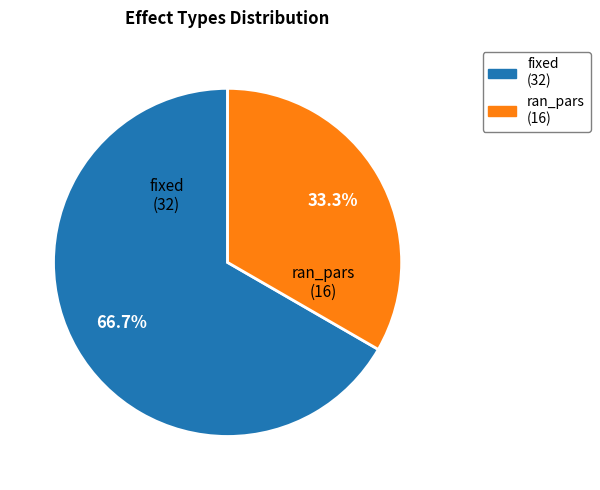

Which has a higher value, ran_pars or fixed?

fixed